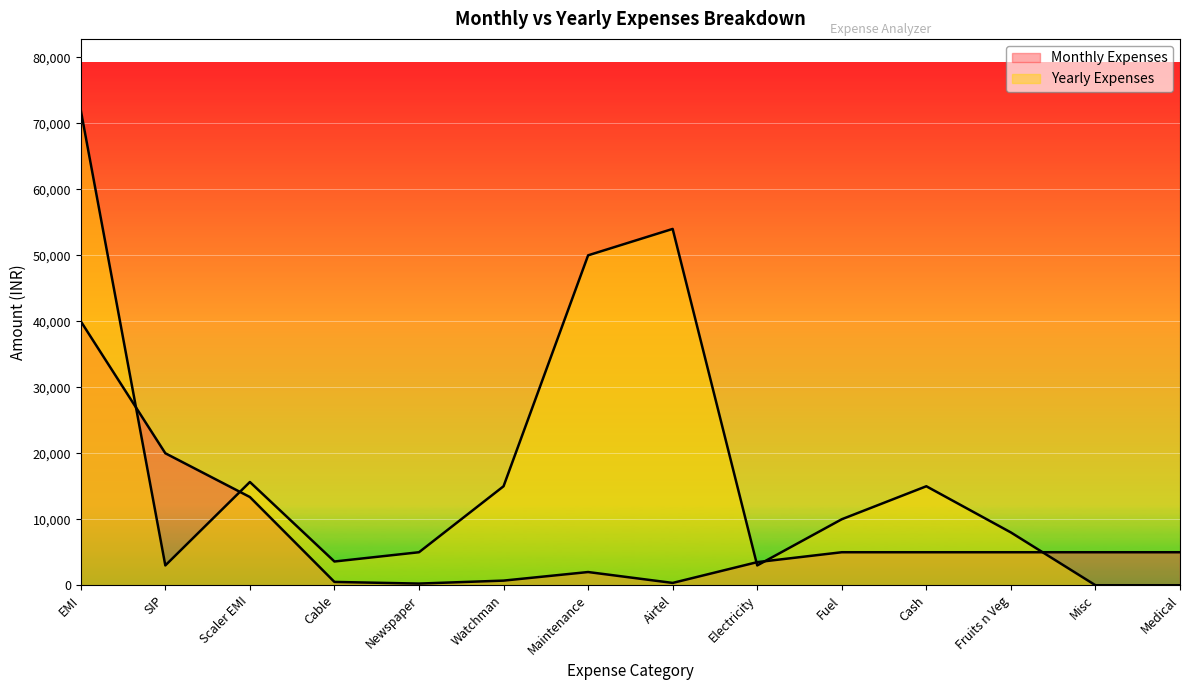

Which series changed the most between SIP and Misc?

Monthly Expenses